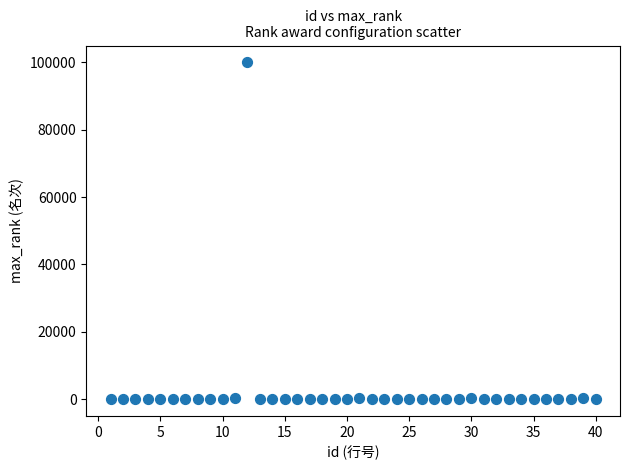

What is the range of X values (max minus min)?

39